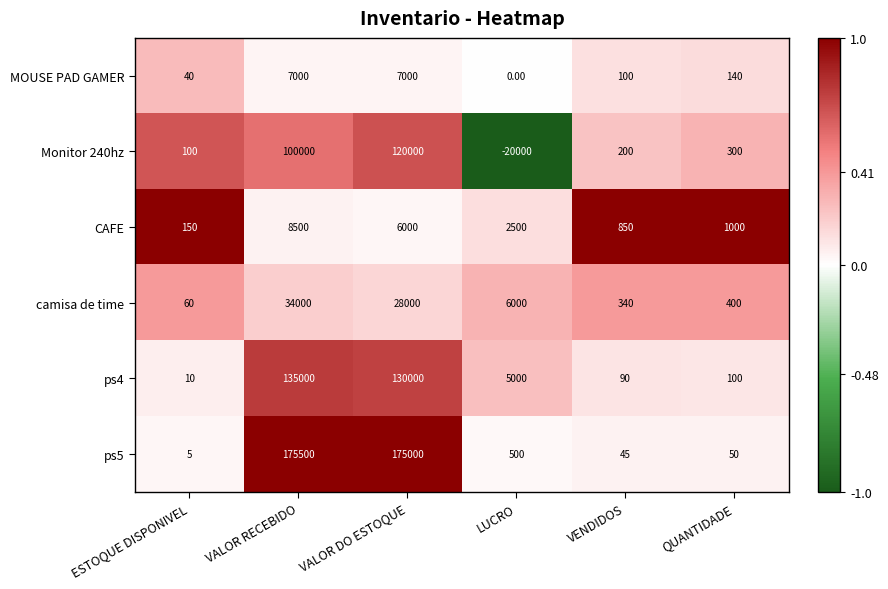

What is the total value across all series at ESTOQUE DISPONIVEL?

365